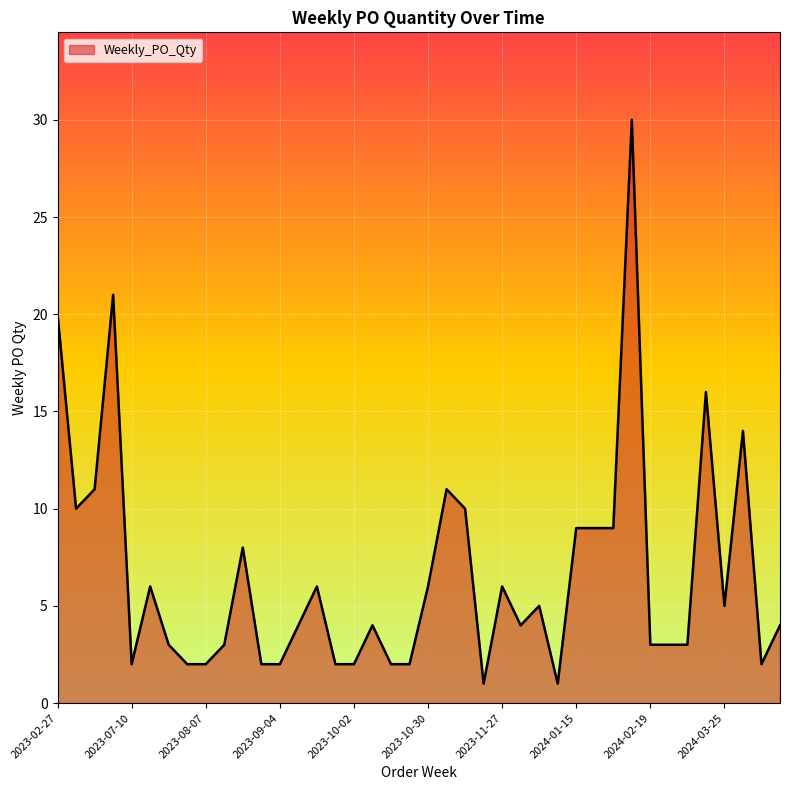

What is the greatest value displayed?

30